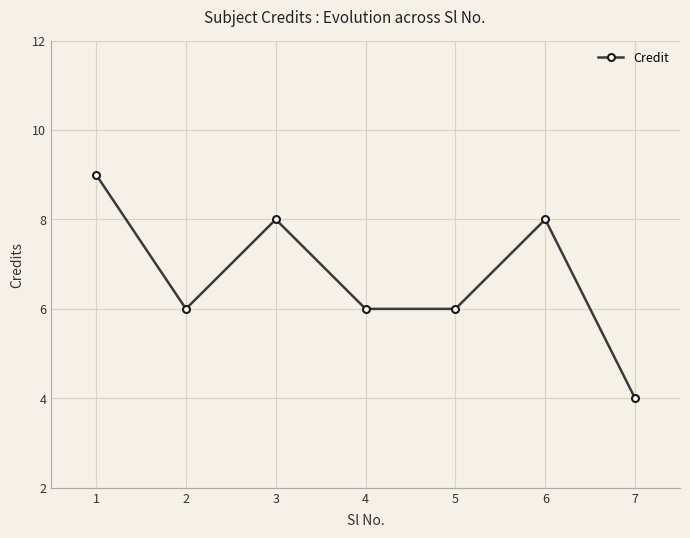

What is the value of the 3rd point from the left?

8